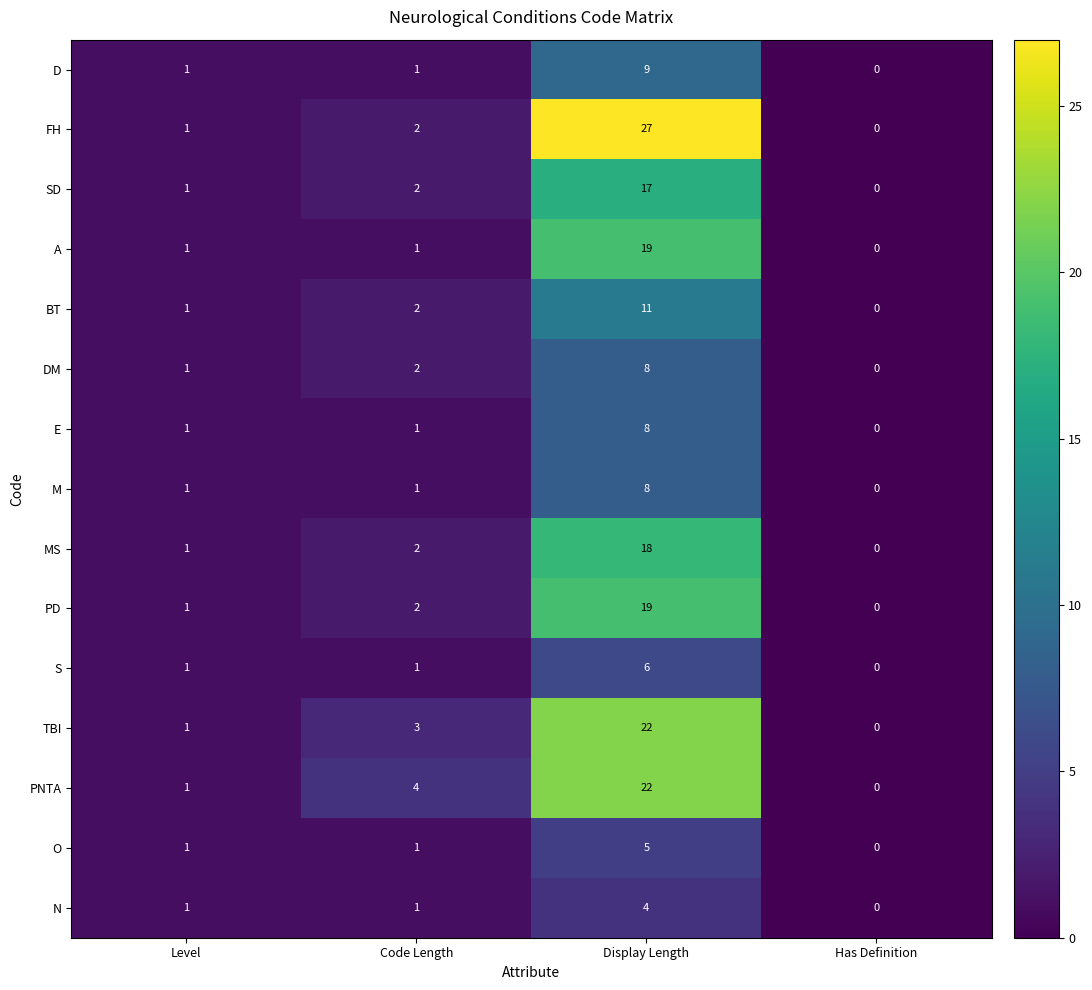

Which series changed the most between Level and Code Length?

PNTA